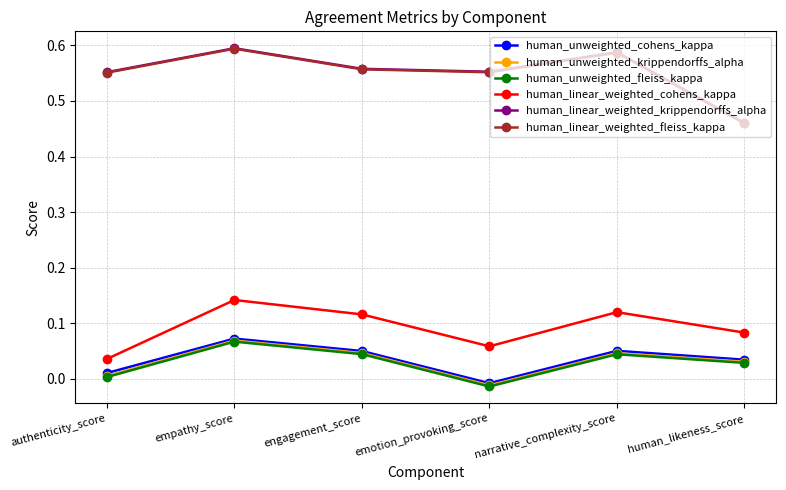

The value of human_linear_weighted_fleiss_kappa at emotion_provoking_score is 0.8. True or false?

False